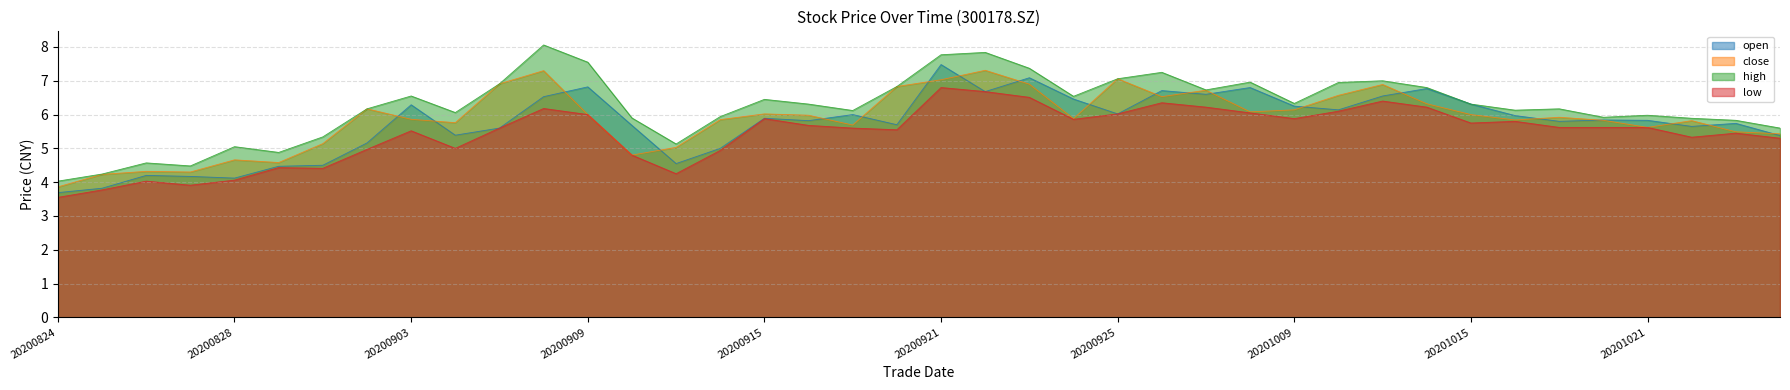

Which series has the largest total across all categories?

high